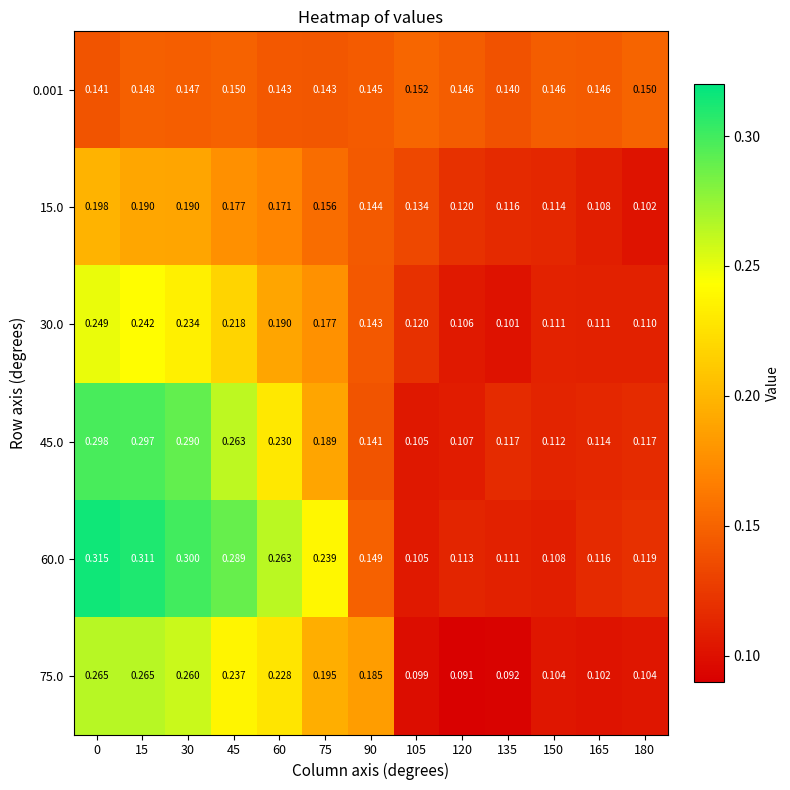

Is the value of 15.0 at 45 greater than the value of 75.0 at 0?

No